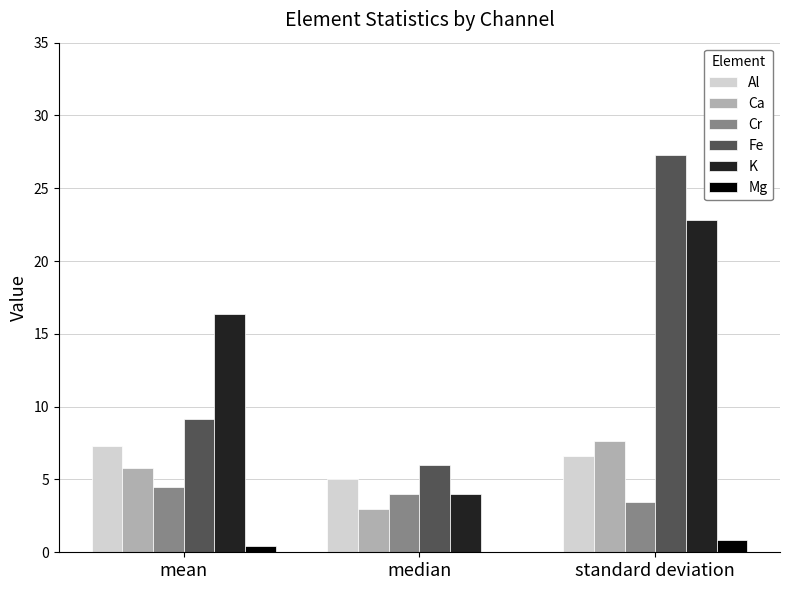

Reading right to left, list all the values displayed in this chart.

Al: 6.6	5.0	7.3
Ca: 7.6	3.0	5.8
Cr: 3.4	4.0	4.5
Fe: 27.3	6.0	9.2
K: 22.8	4.0	16.3
Mg: 0.8	0.0	0.4